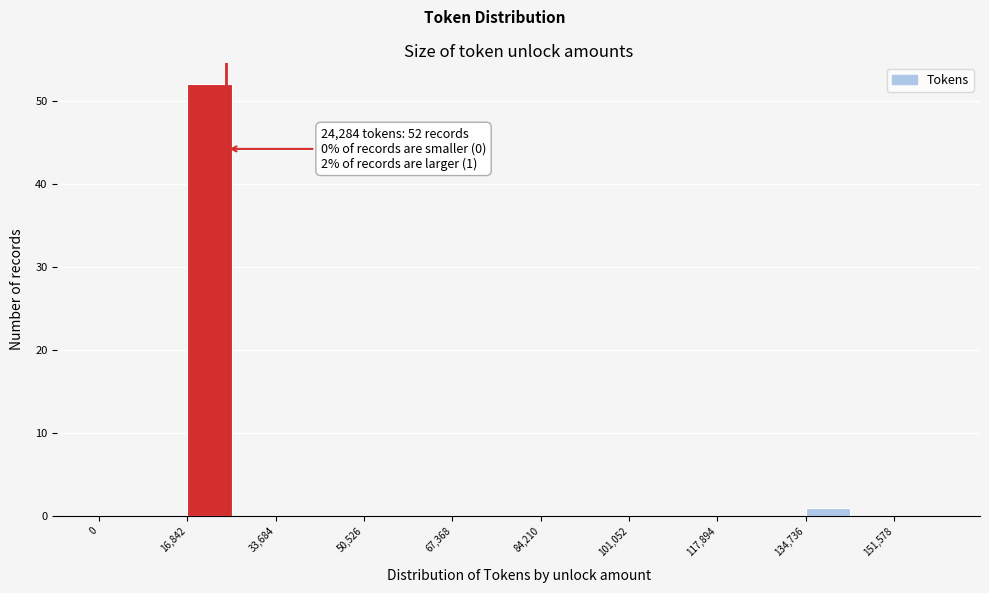

Which range on the x-axis has the tallest bar?

16000 to 26000